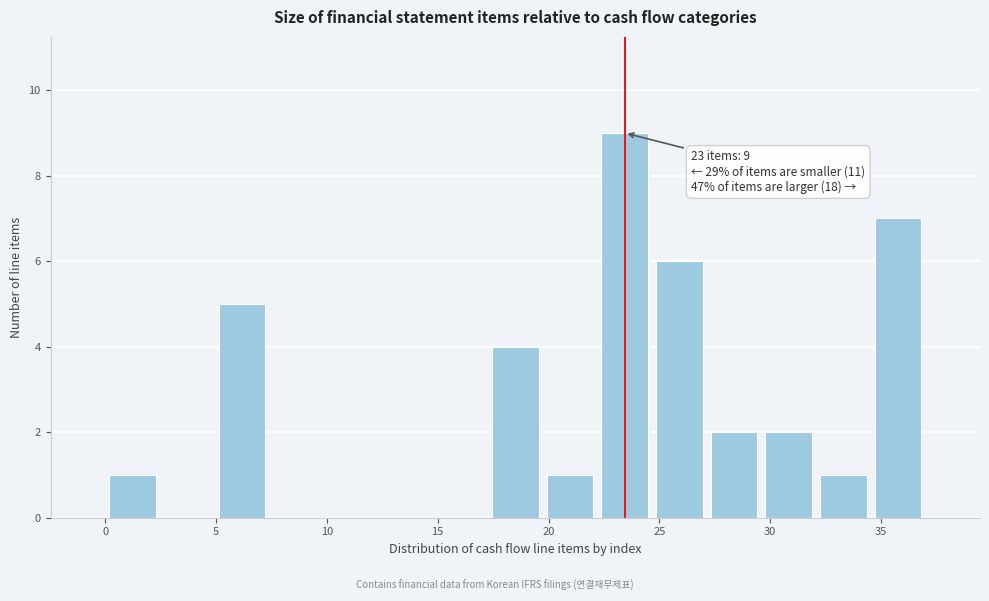

Over which range of the x-axis is the bar tallest?

22.0 to 24.5